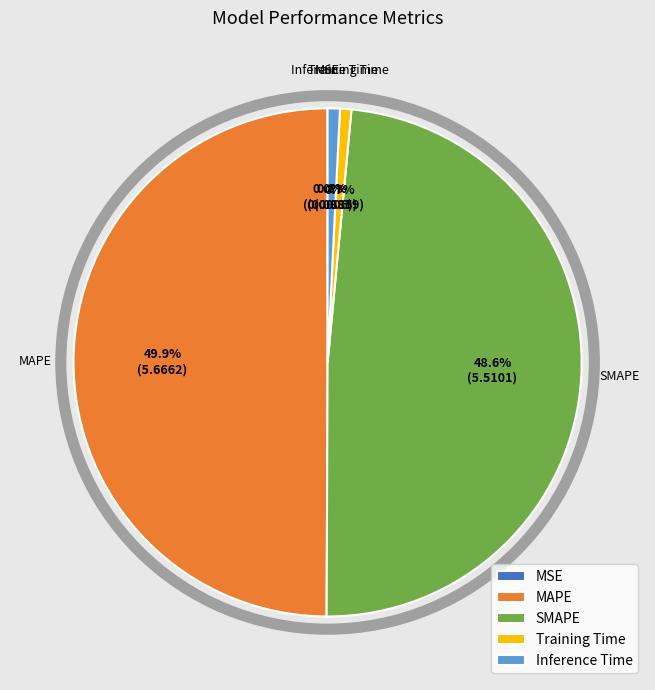

Between MAPE and Training Time, which is larger?

MAPE